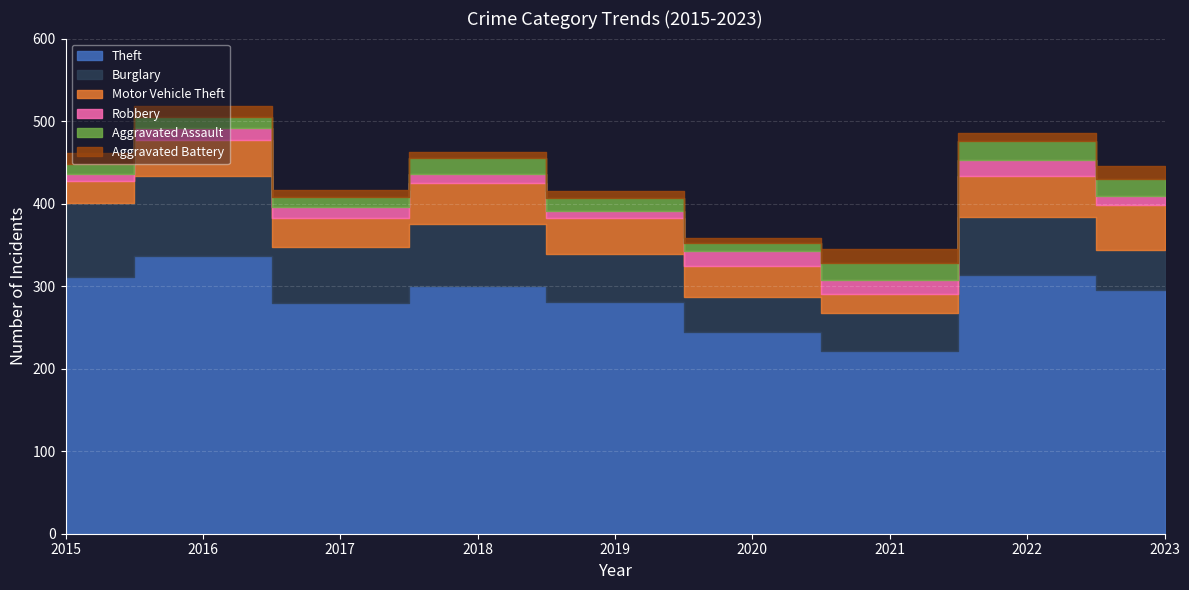

Rank the categories by Theft value from lowest to highest.

2021, 2020, 2017, 2019, 2023, 2018, 2015, 2022, 2016